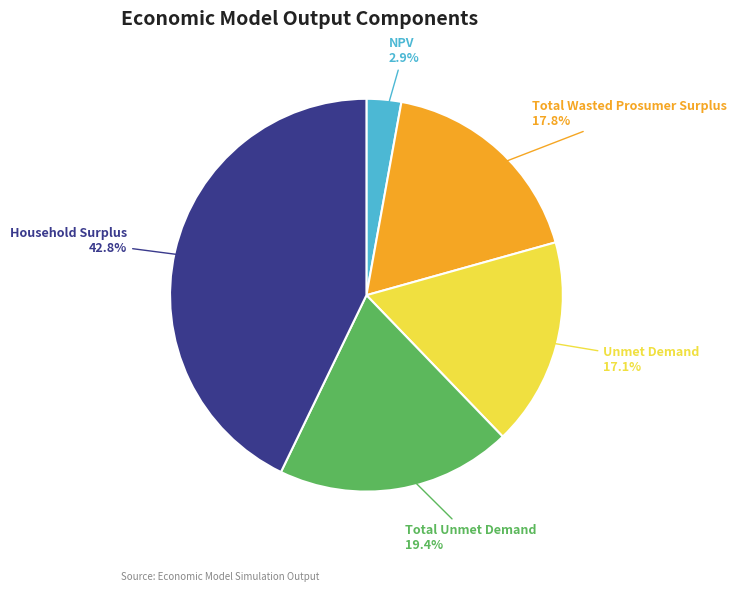

Which slice is the largest?

Household Surplus